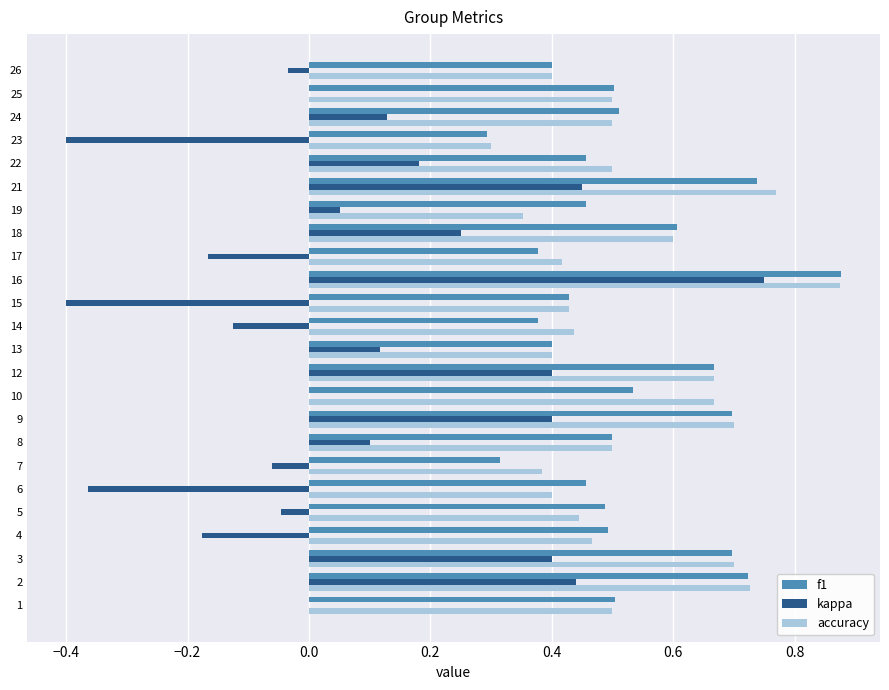

Between 6 and 10, which series saw the biggest shift?

kappa